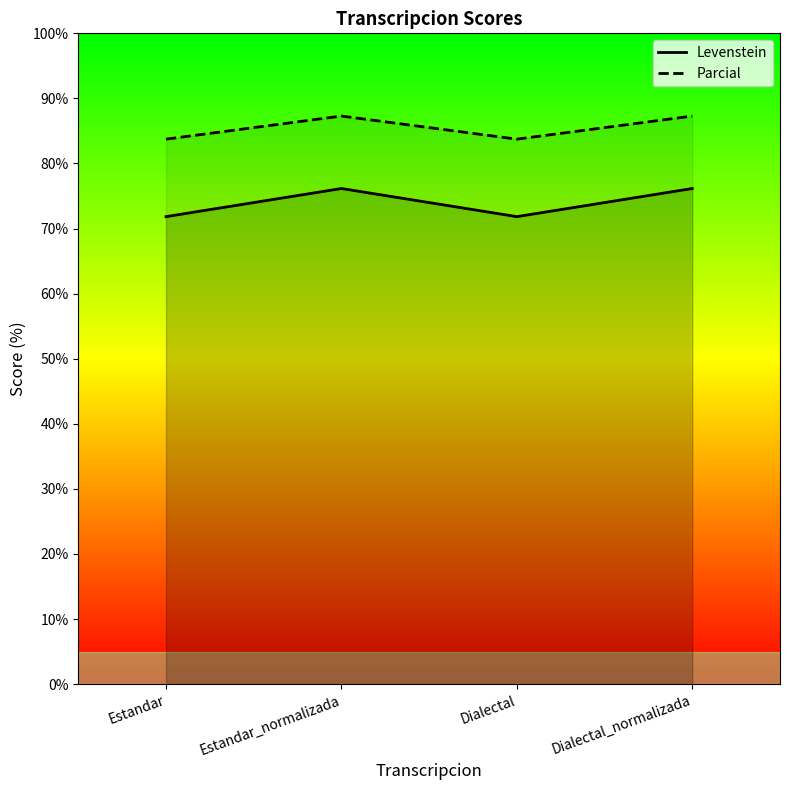

Does the chart have visible grid lines?

No